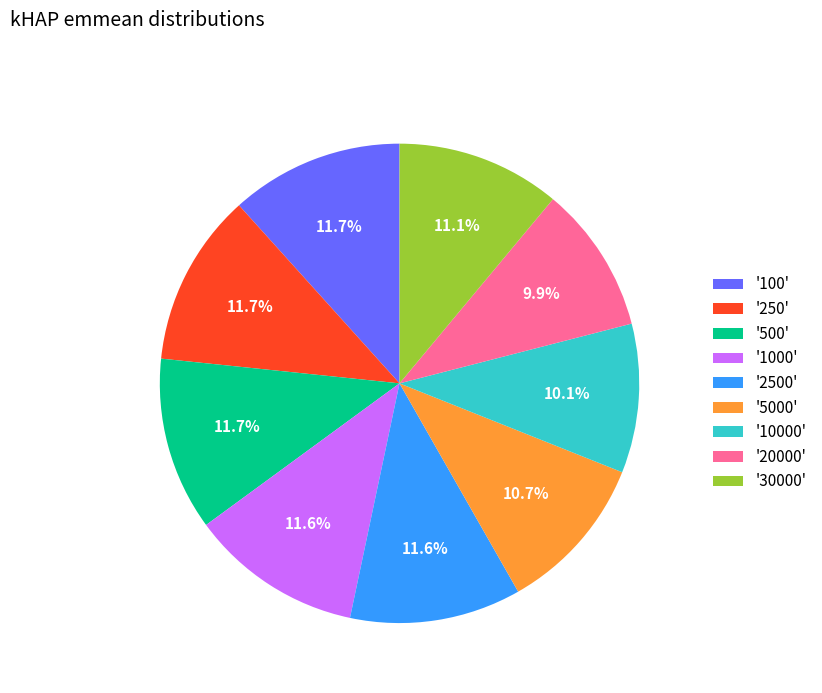

Do '1000' and '250' together represent more than half of the pie?

No